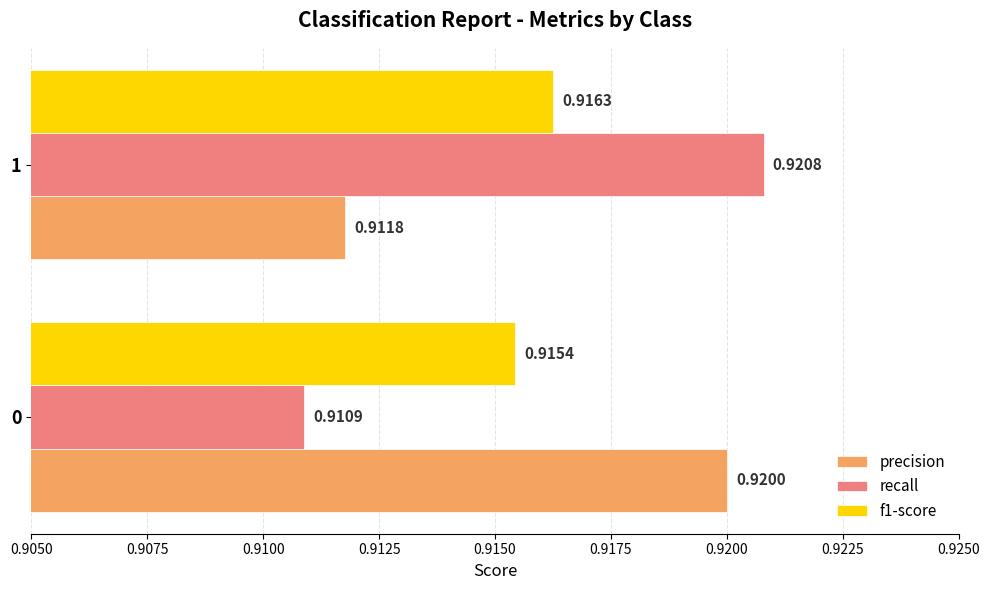

What is the sum of all precision values?

1.8